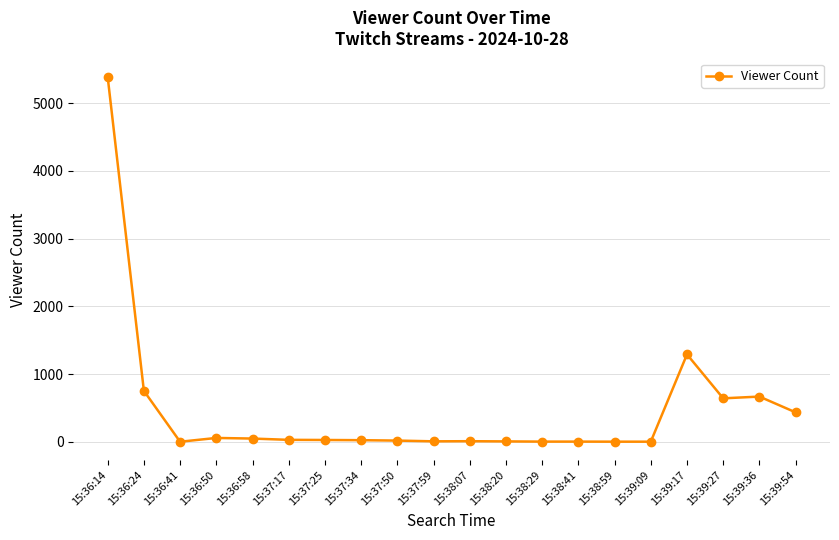

What position from the right is 15:36:41?

18